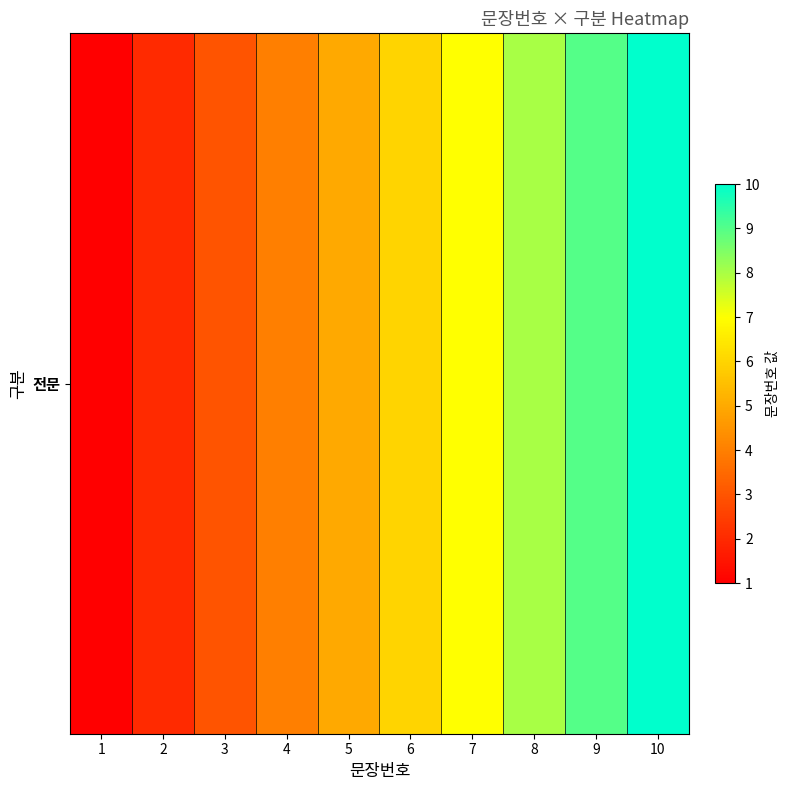

True or false: the data shows 10 at 10.

True